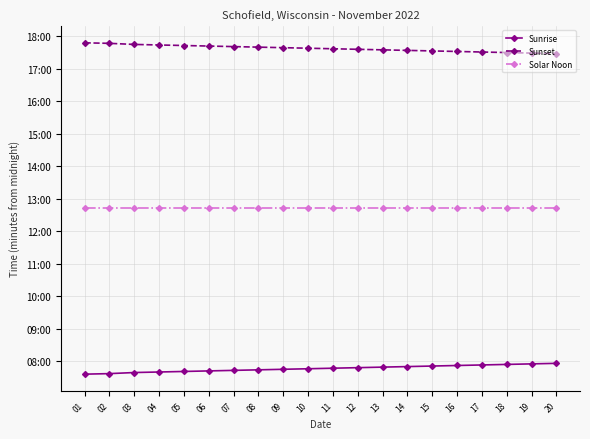

What are all the series names shown in the legend?

Sunrise, Sunset, Solar Noon